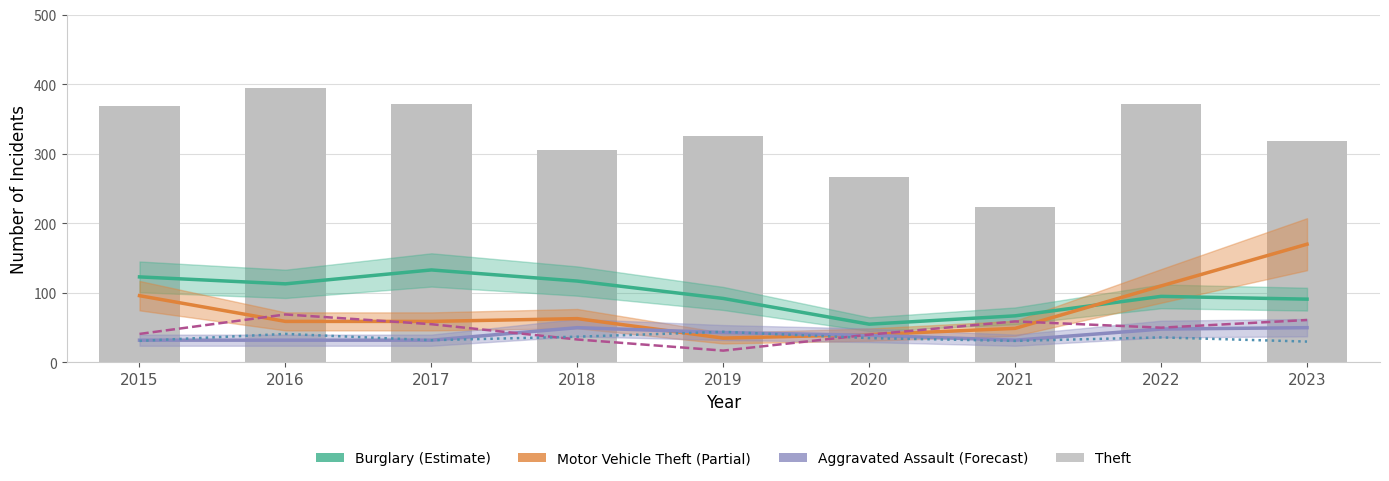

Are the bars horizontal?

No